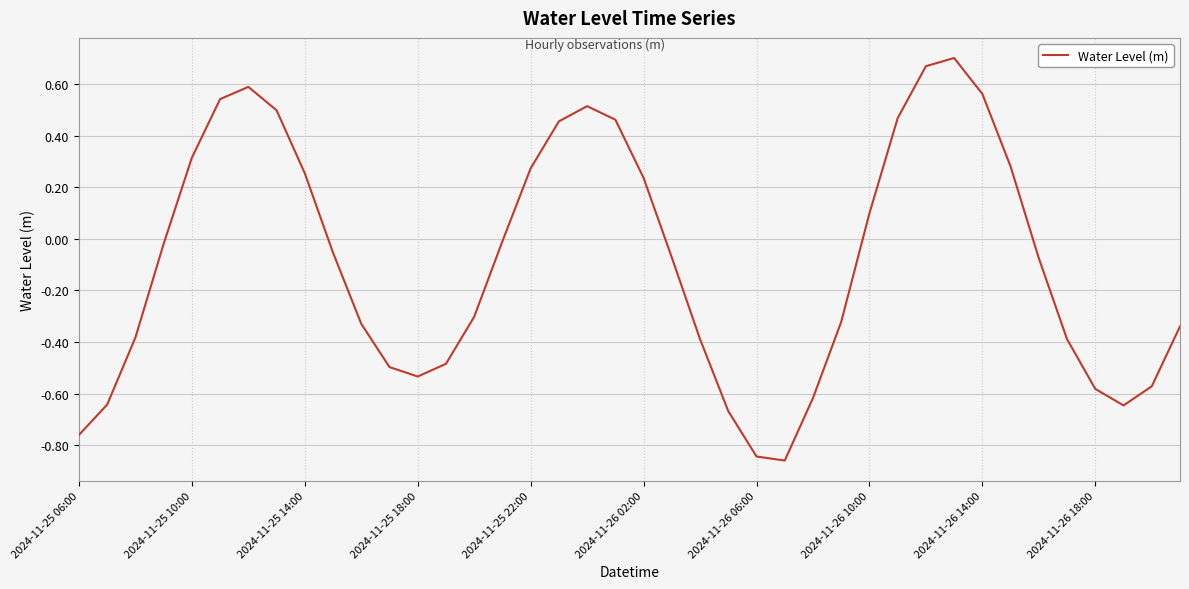

What is the difference between the maximum and minimum values?

1.6